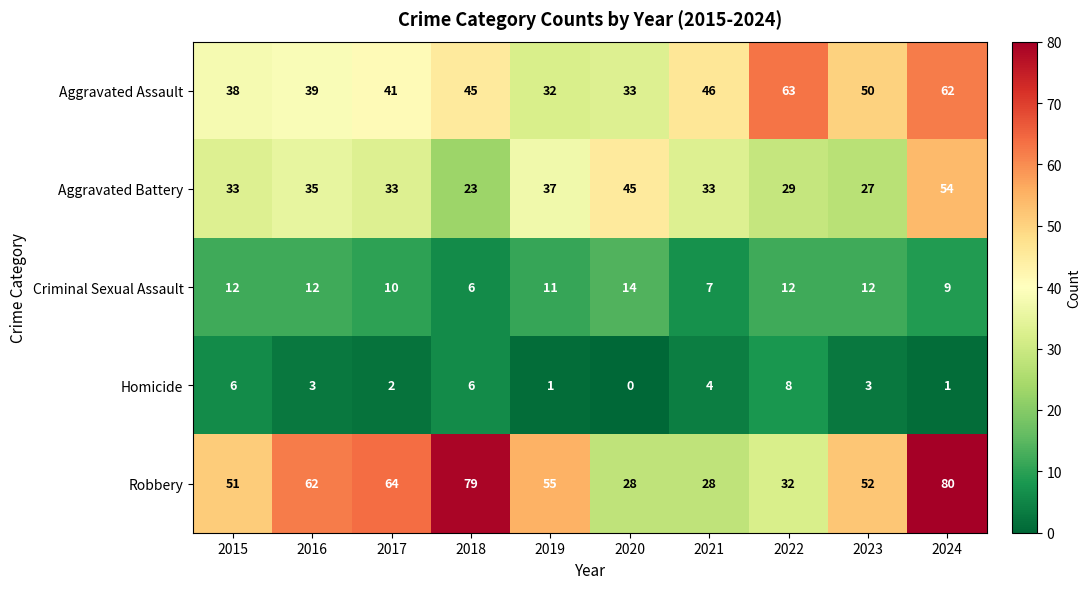

What is the average value of the Aggravated Assault series?

45